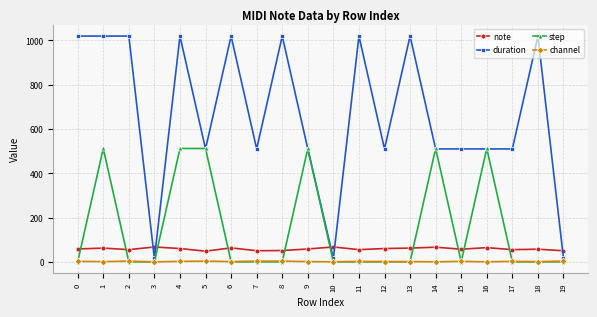

True or false: channel and duration cross at least once.

False